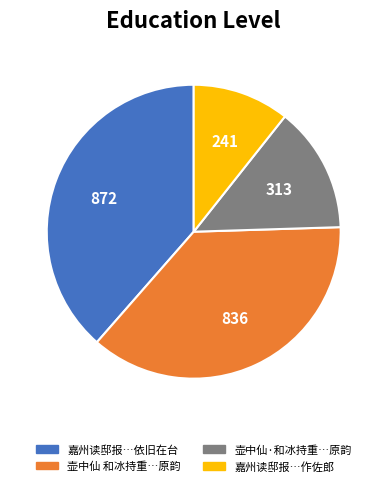

Is there a majority slice in this chart?

No